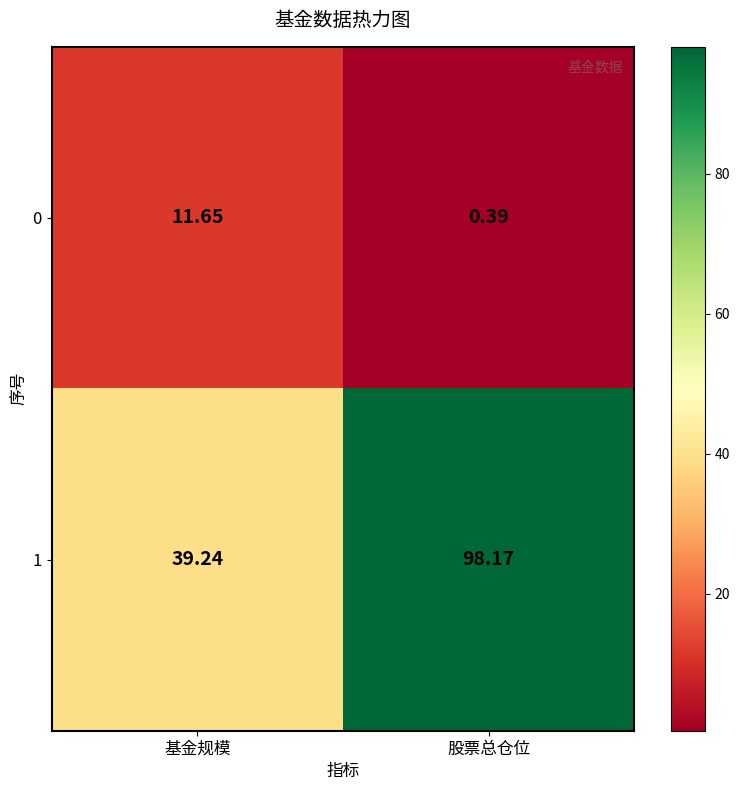

Which category has the highest value across all series?

股票总仓位